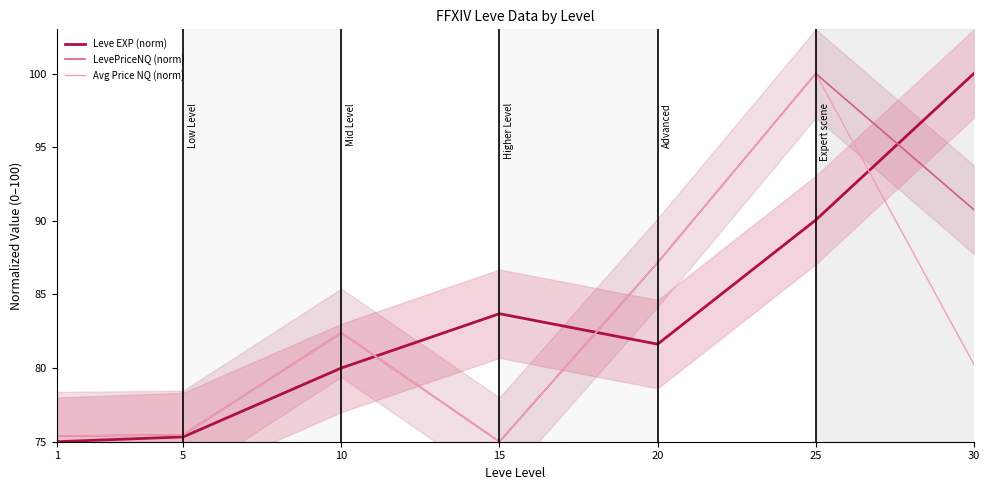

Which category has the lowest value in the Leve EXP (norm) series?

1